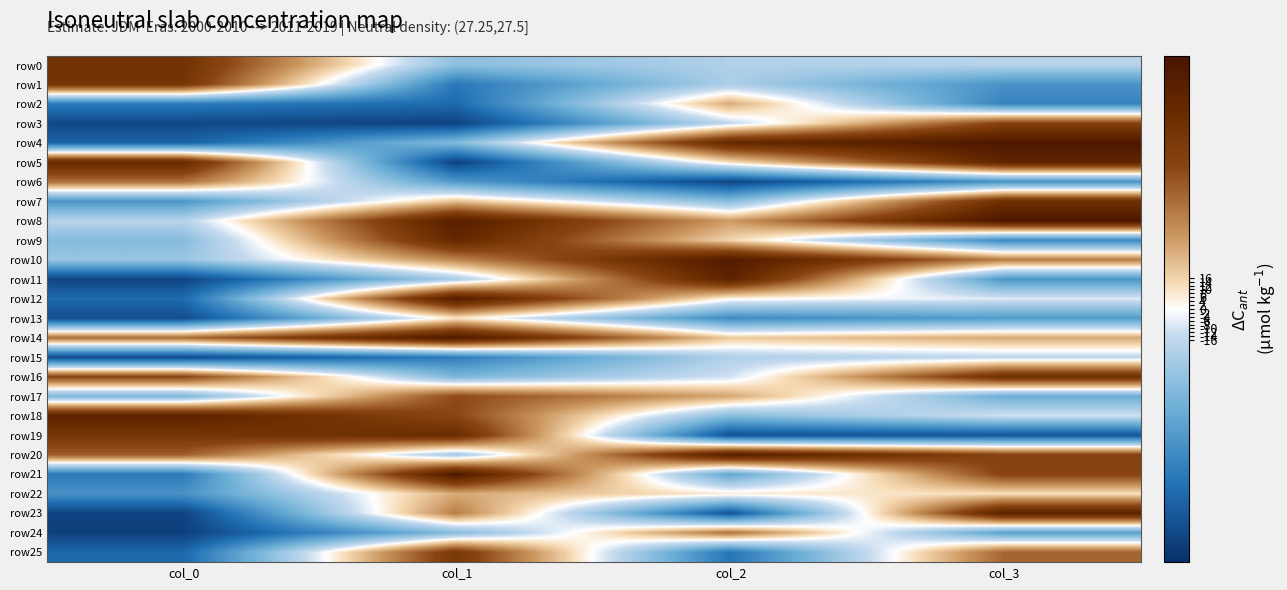

Between col_0 and col_2, which series saw the biggest shift?

row11